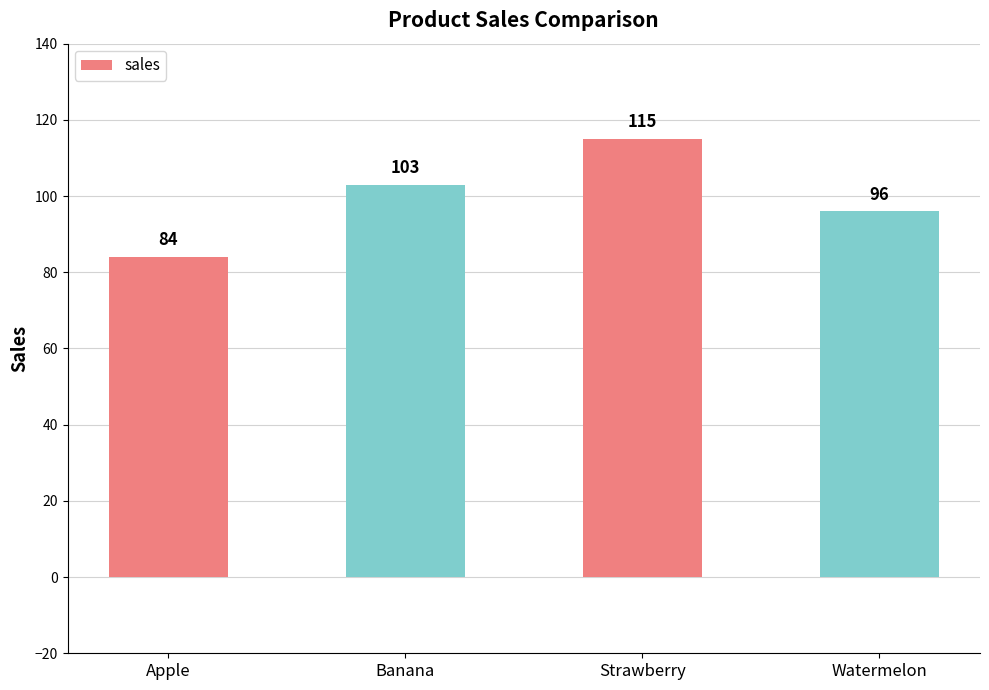

The chart shows a value of 173 at Banana. True or false?

False